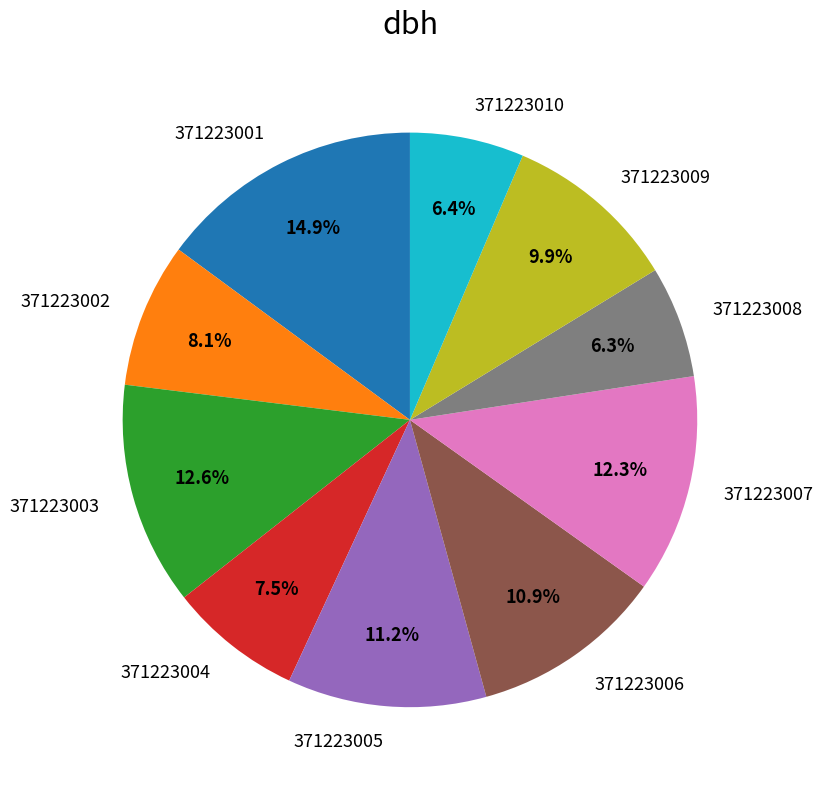

True or false: 371223010 accounts for 1% of the total.

False